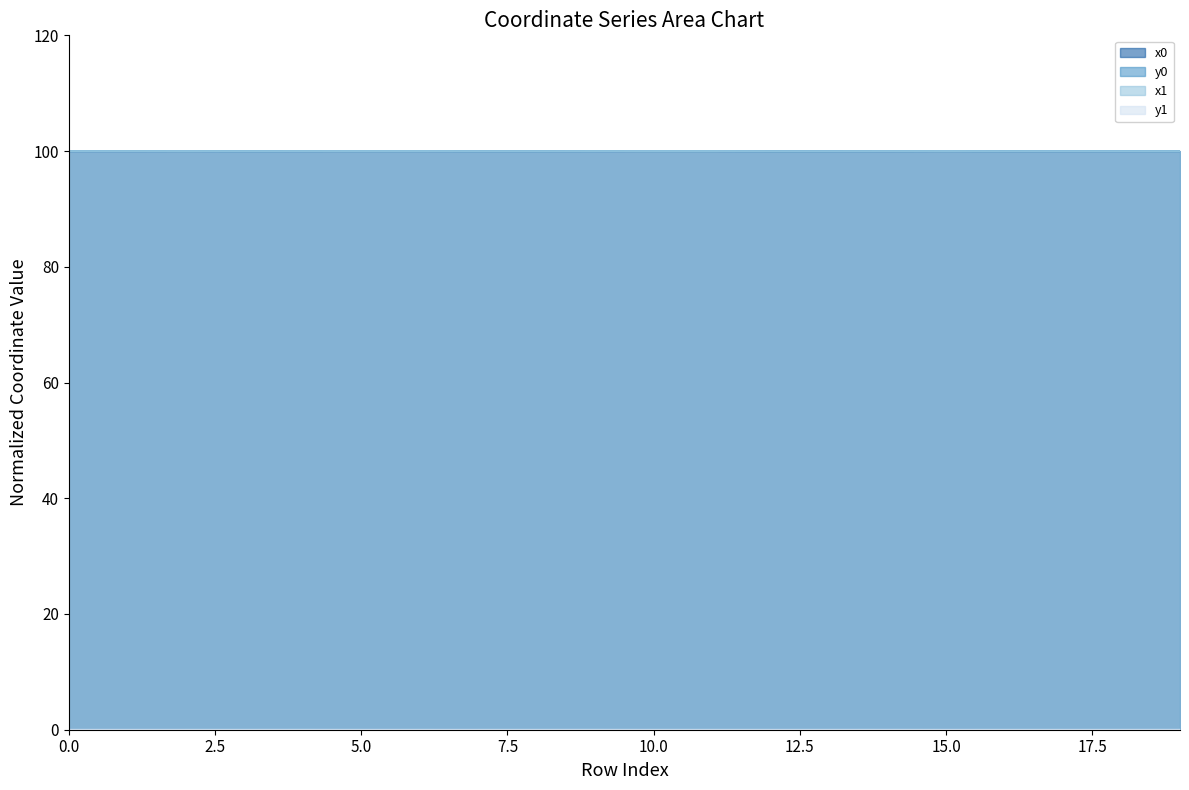

How many data points in y0 are above 0?

19